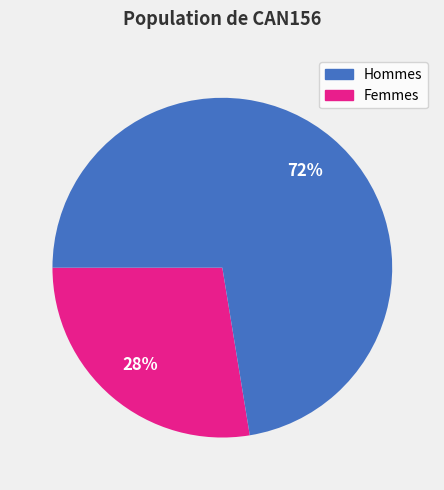

To the nearest percent, what is the average slice percentage?

50%